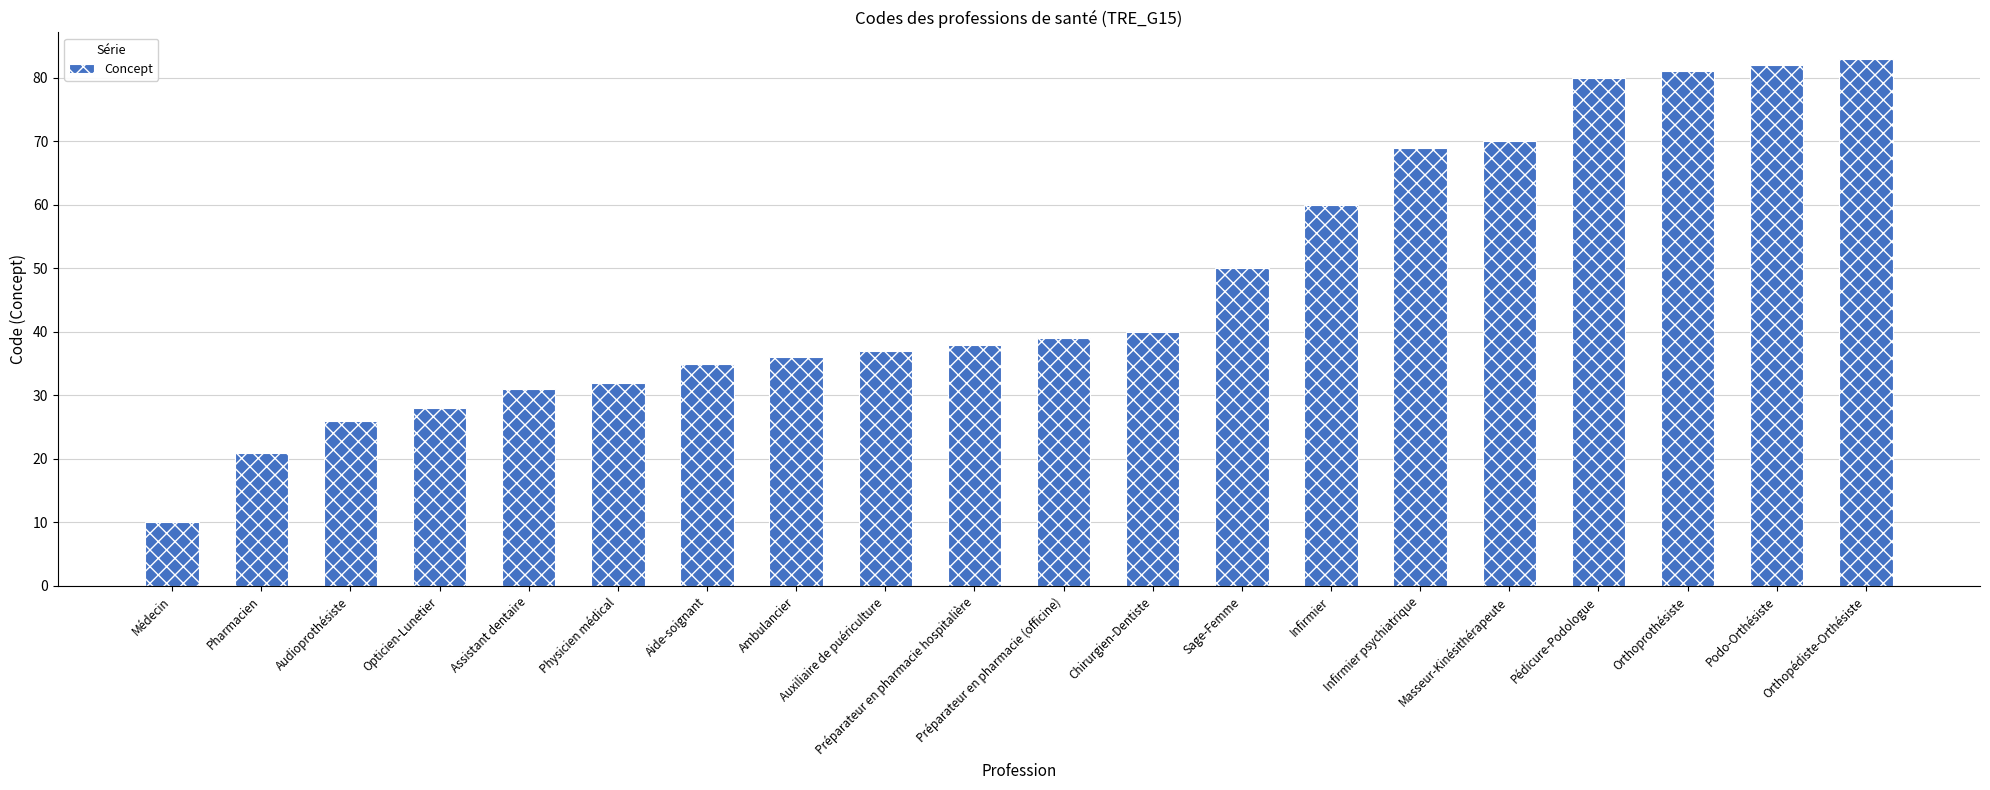

Reading left to right, transcribe all the data shown in this chart.

Médecin=10	Pharmacien=21	Audioprothésiste=26	Opticien-Lunetier=28	Assistant dentaire=31	Physicien médical=32	Aide-soignant=35	Ambulancier=36	Auxiliaire de puériculture=37	Préparateur en pharmacie hospitalière=38	Préparateur en pharmacie (officine)=39	Chirurgien-Dentiste=40	Sage-Femme=50	Infirmier=60	Infirmier psychiatrique=69	Masseur-Kinésithérapeute=70	Pédicure-Podologue=80	Orthoprothésiste=81	Podo-Orthésiste=82	Orthopédiste-Orthésiste=83